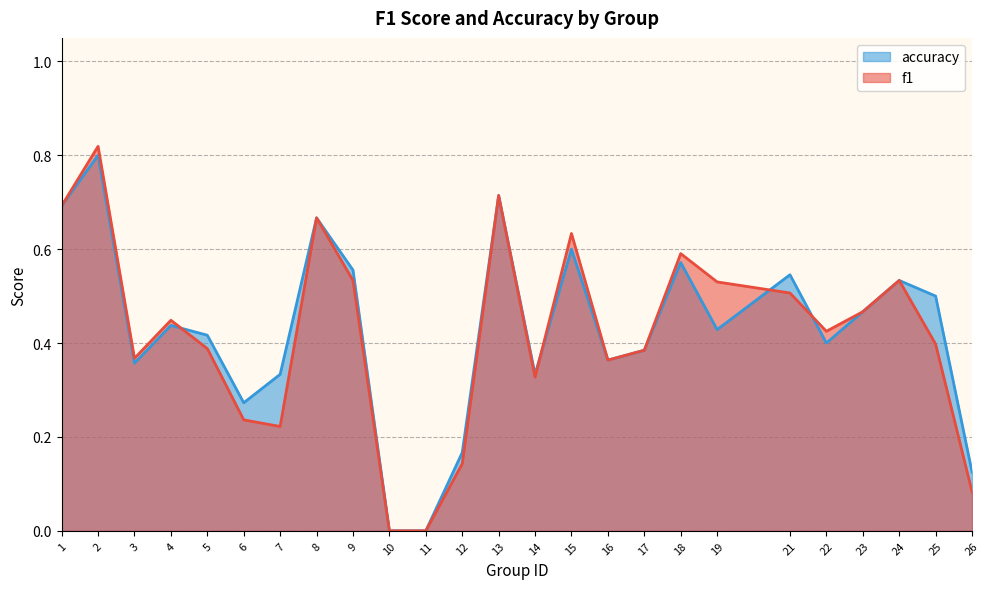

How many categories are shown in the chart?

25